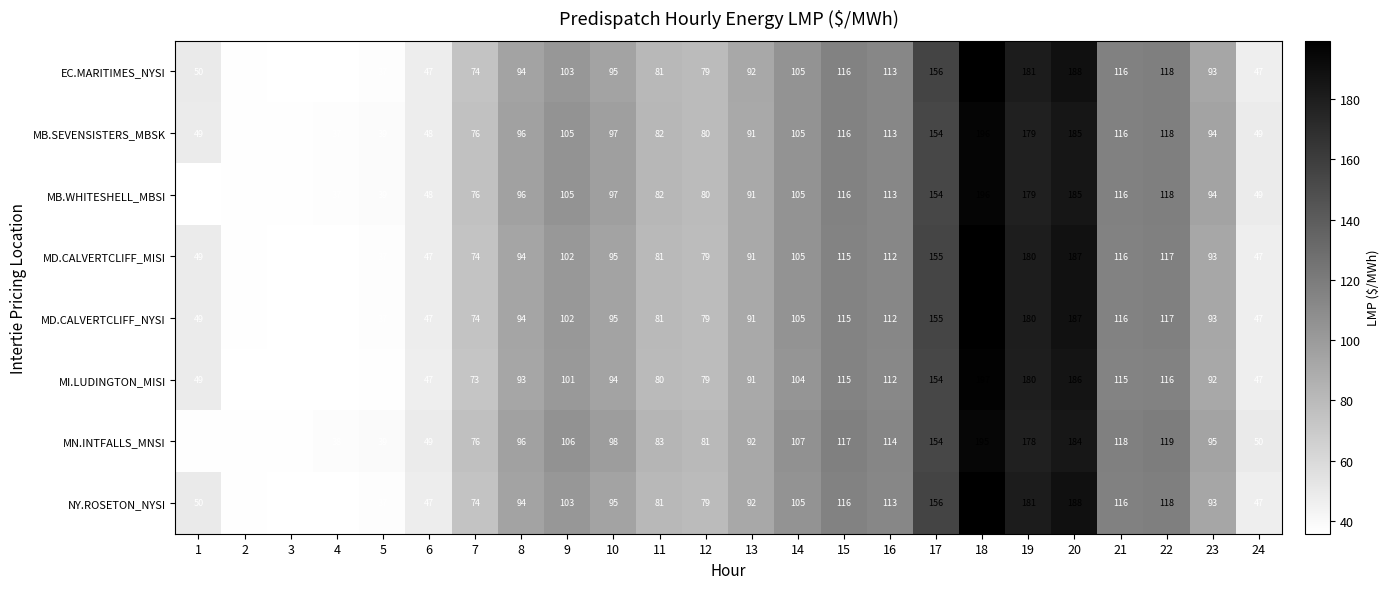

Which category has the highest value in the MD.CALVERTCLIFF_NYSI series?

18